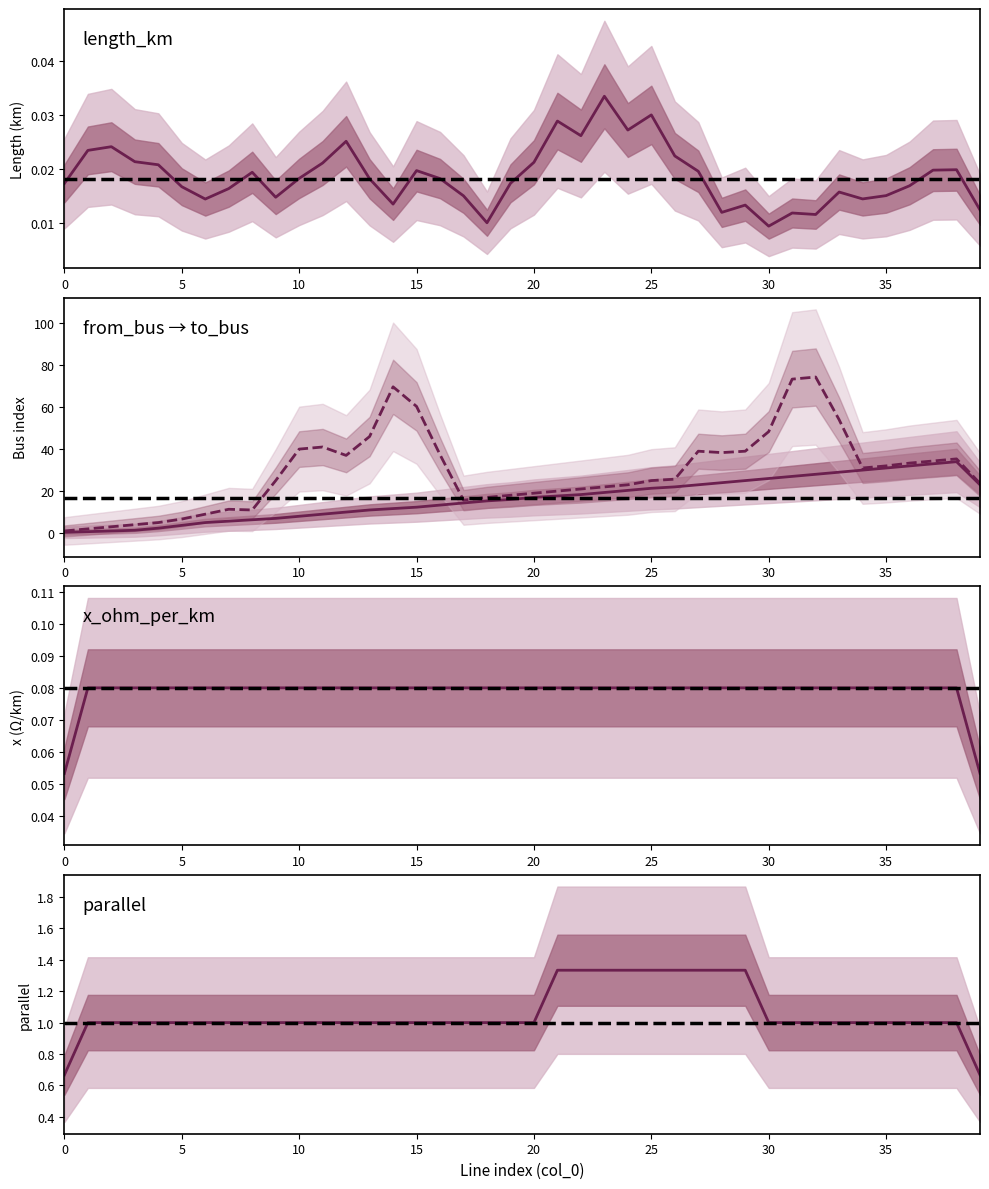

True or false: to_bus and x_ohm_per_km cross at least once.

False